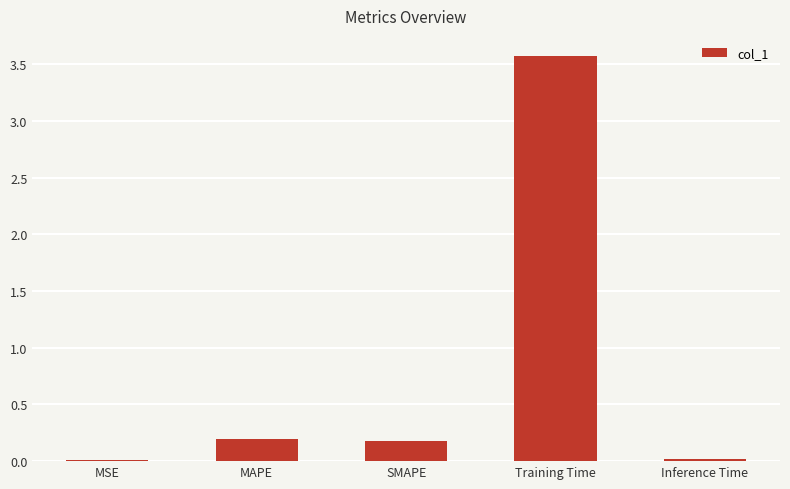

What is the sum of all values?

4.0